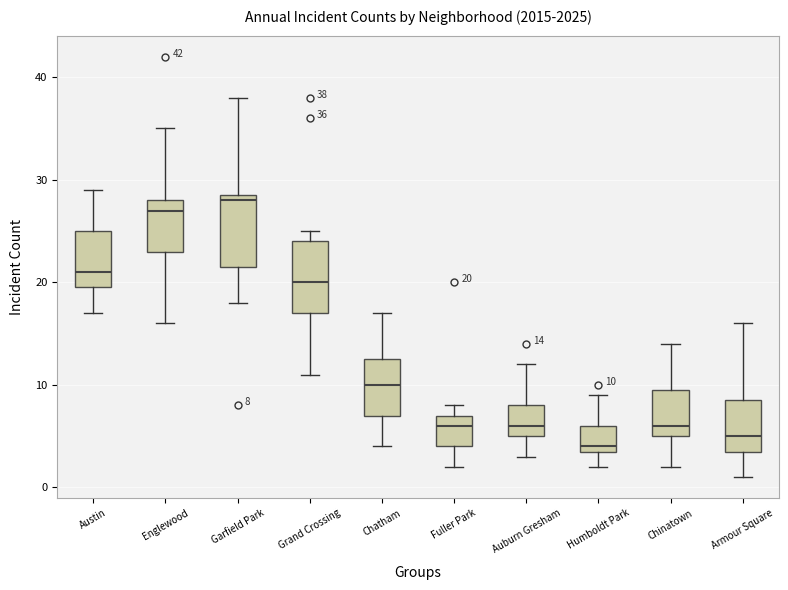

Which box has the highest median line?

Garfield Park